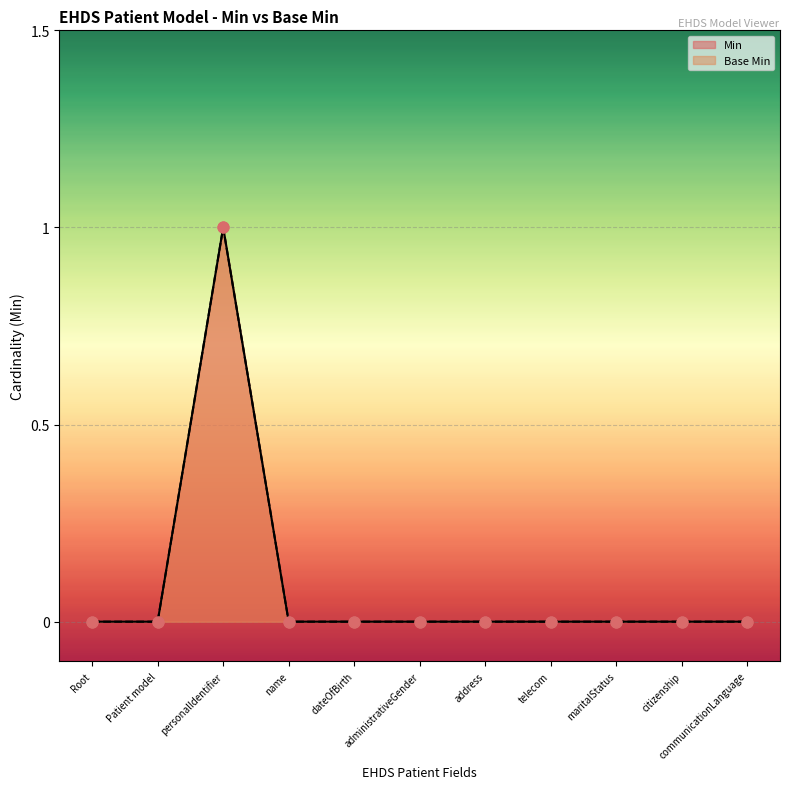

What are all the series names shown in the legend?

Min, Base Min